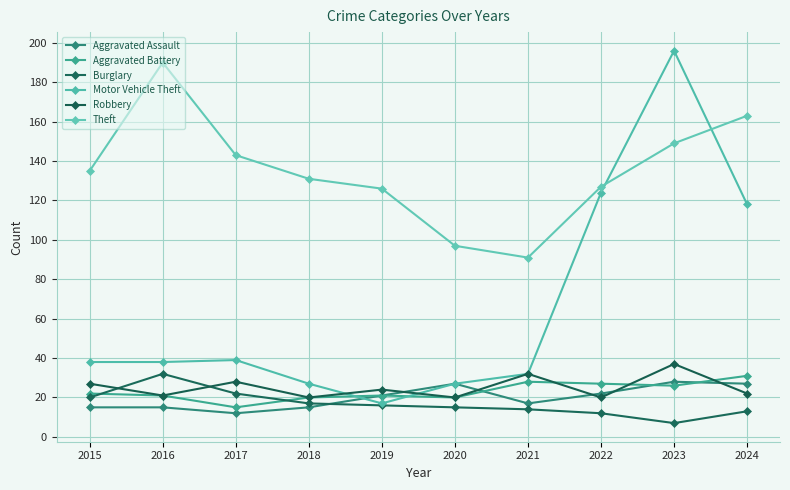

What is the difference between the highest and lowest values at 2015?

120